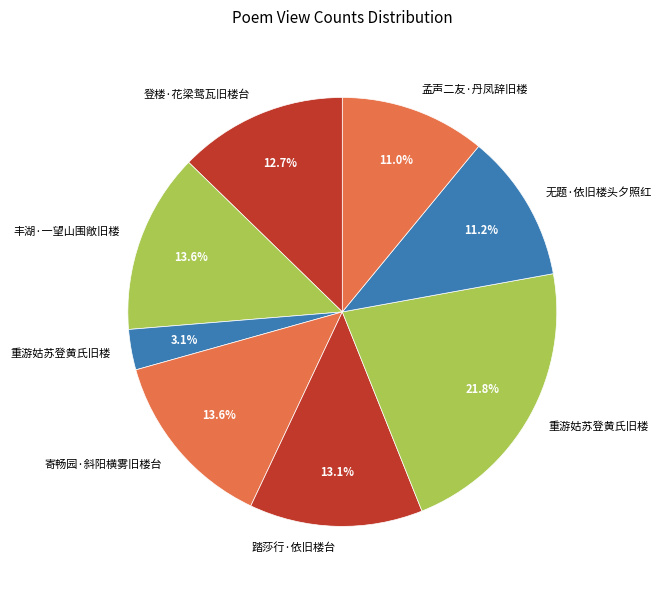

How many segments does this pie chart have?

8